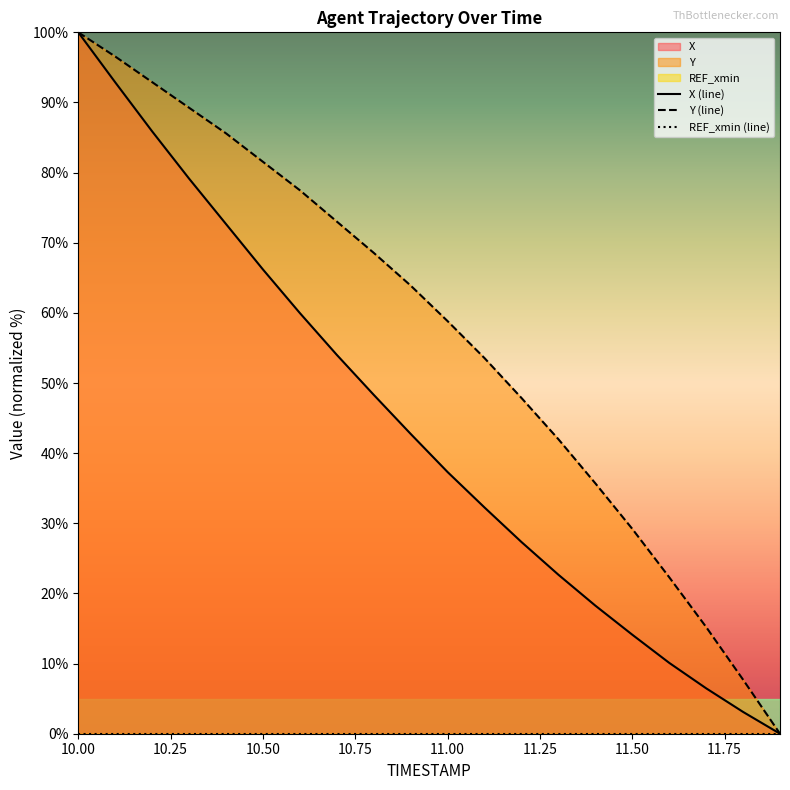

At which category is the sum across all series the highest?

10.00